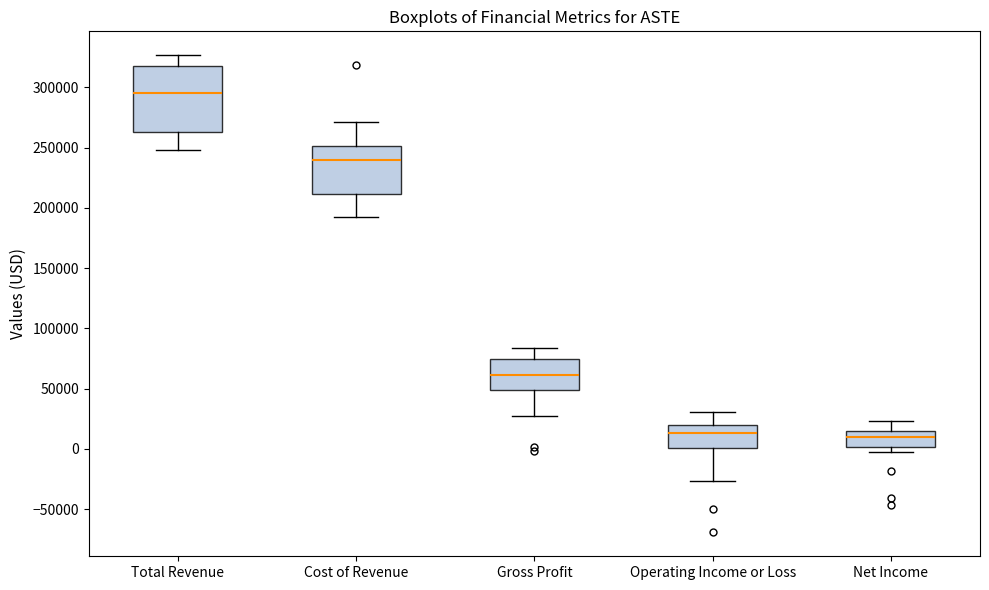

Reading left to right, transcribe this box plot: for each box, give where its median line is, the range the box spans, and where its two whiskers end, as read against the y-axis. The values are not printed on the chart, so give them approximately, as read against the axis.

Total Revenue: median 295000, box 265000 to 315000, whiskers 250000 to 325000
Cost of Revenue: median 240000, box 210000 to 250000, whiskers 190000 to 270000
Gross Profit: median 60000, box 50000 to 75000, whiskers 25000 to 85000
Operating Income or Loss: median 15000, box 0 to 20000, whiskers -25000 to 30000
Net Income: median 10000, box 0 to 15000, whiskers -5000 to 25000